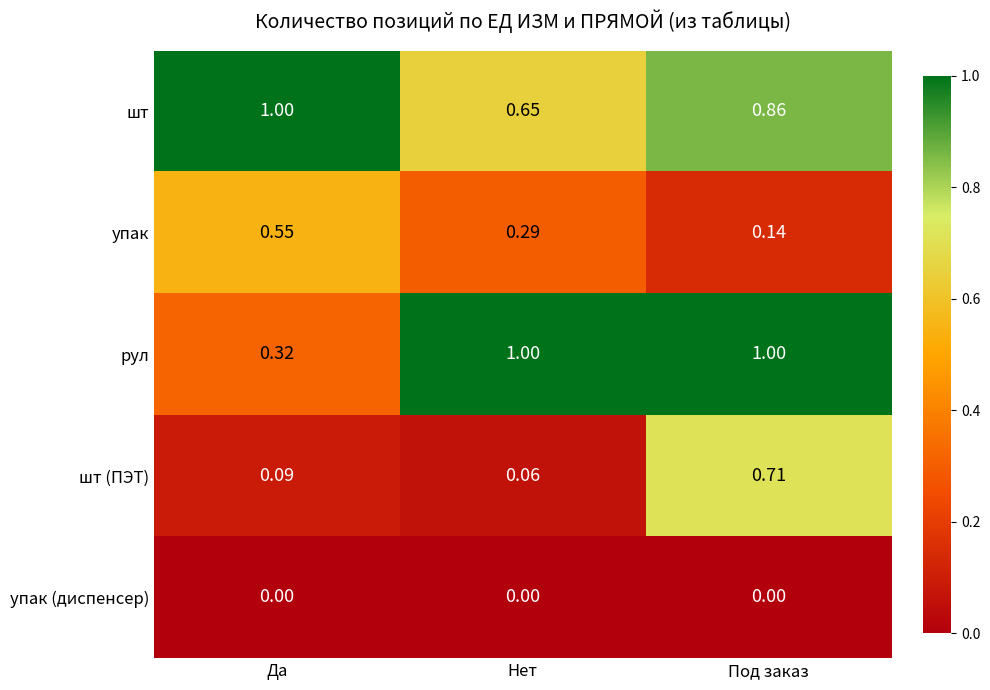

At which category is the sum across all series the highest?

Под заказ